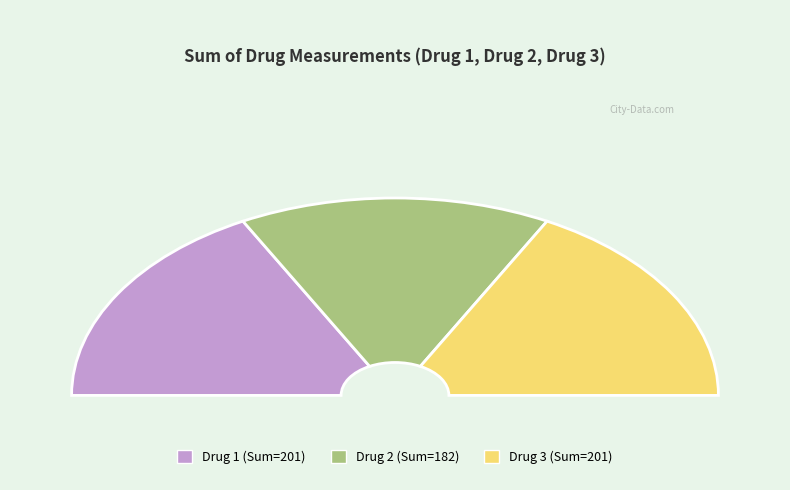

What is the smallest slice in the pie chart?

Drug 2